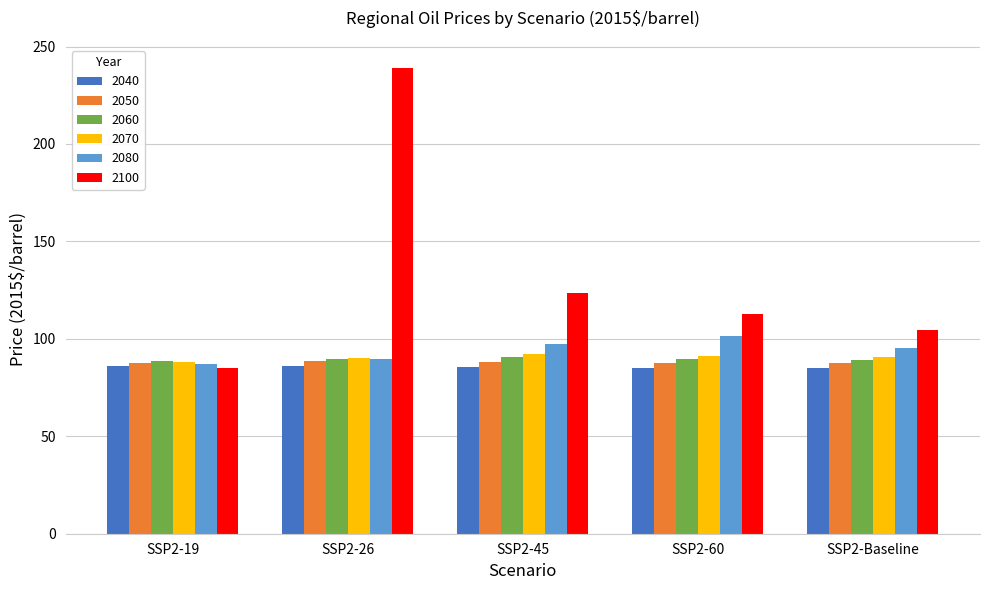

What is the label of the 4th bar from the right?

SSP2-26